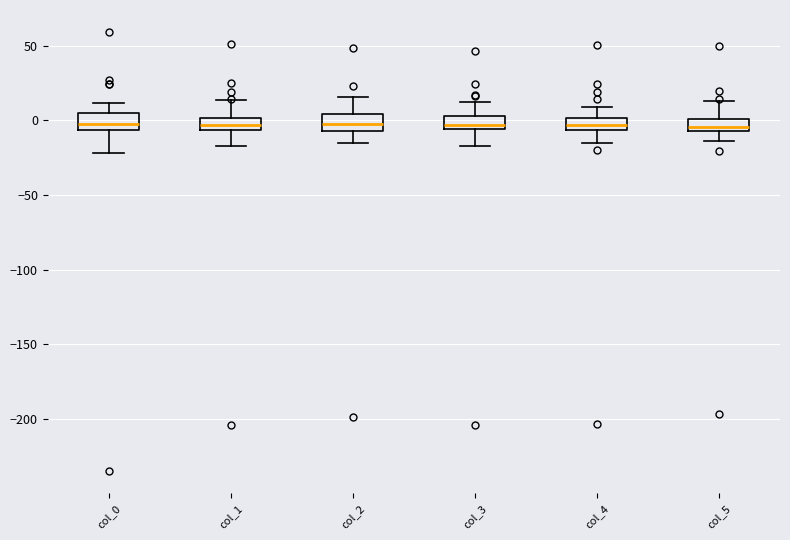

Reading left to right, read every box against the y-axis: the position of its median line, the range the box covers, and the ends of its whiskers. The values are not printed on the chart, so give them approximately, as read against the axis.

col_0: median 0, box -5 to 5, whiskers -20 to 10
col_1: median -5 (inside the box), box -5 to 0, whiskers -15 to 15
col_2: median -5 (inside the box), box -5 to 5, whiskers -15 to 15
col_3: median -5 (inside the box), box -5 to 5, whiskers -15 to 10
col_4: median -5 (inside the box), box -5 to 0, whiskers -15 to 10
col_5: median -5 (inside the box), box -5 to 0, whiskers -15 to 15